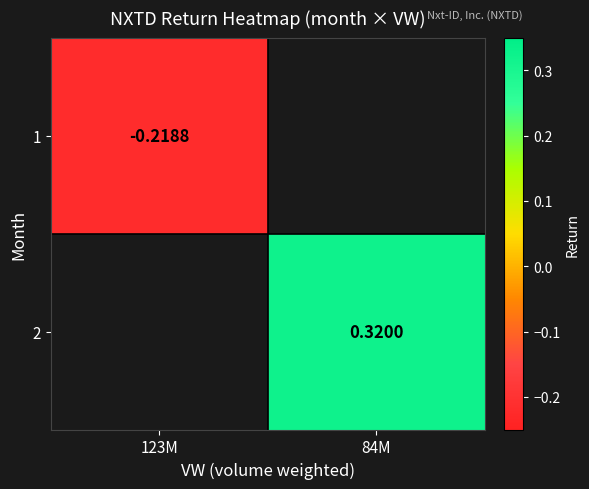

What is the greatest value displayed?

0.3